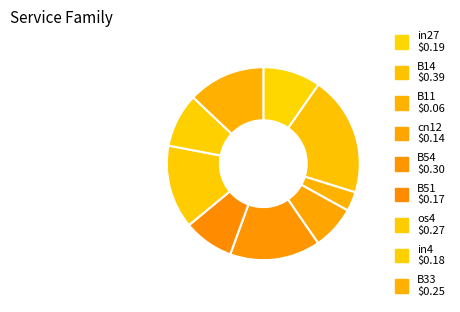

How much of the chart is everything except in27?

90.3%